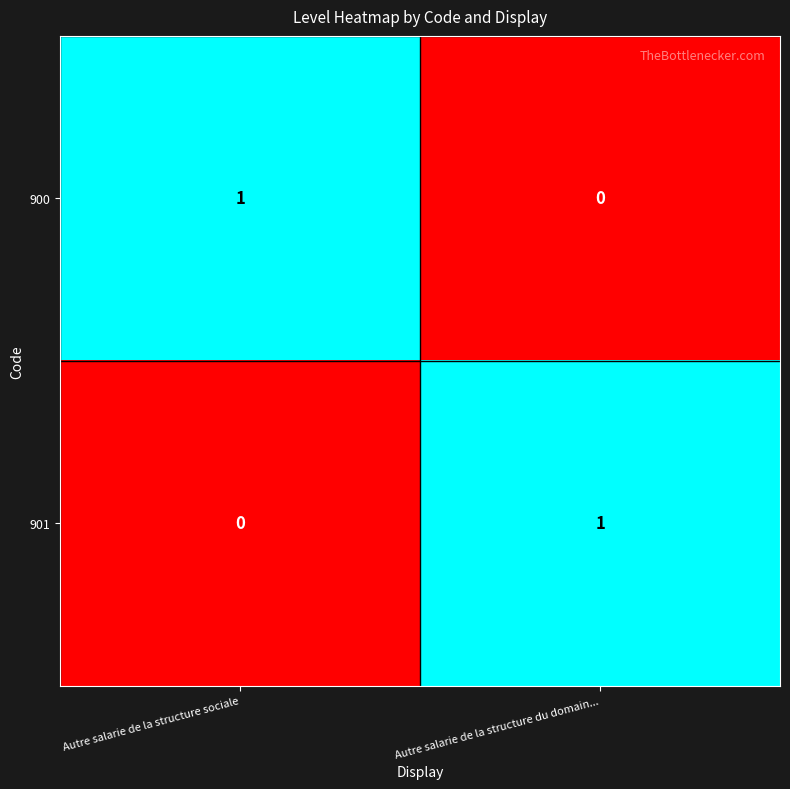

Reading right to left, what are all the values shown in this chart?

900: 0	1
901: 1	0